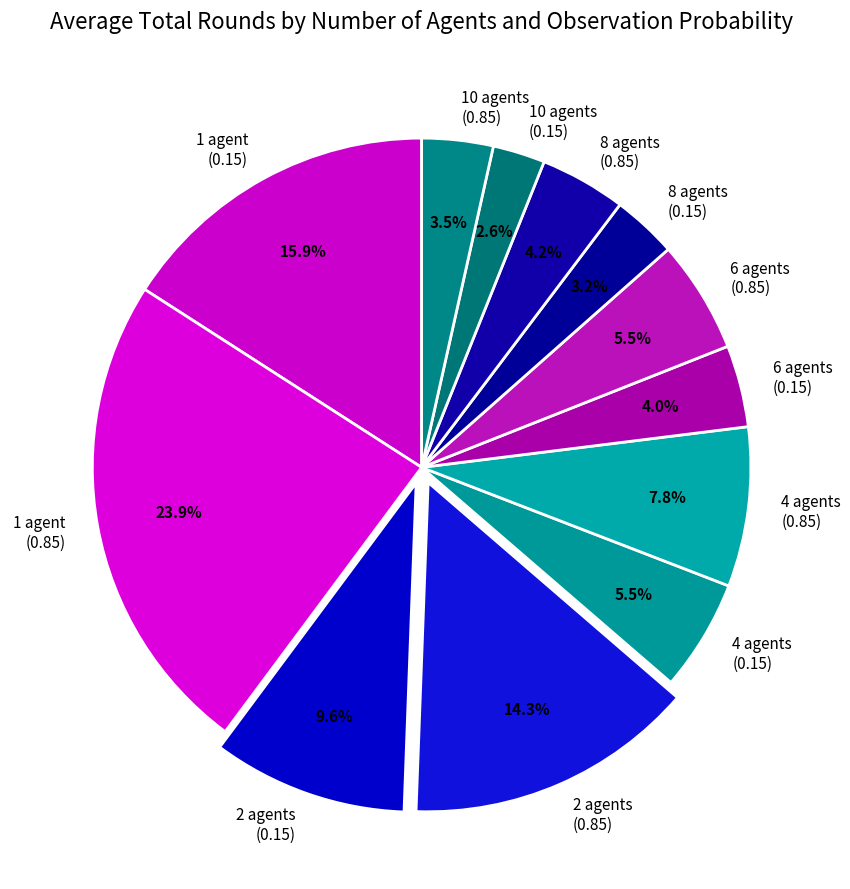

Which category has the biggest portion of the pie?

1 agent (0.85)